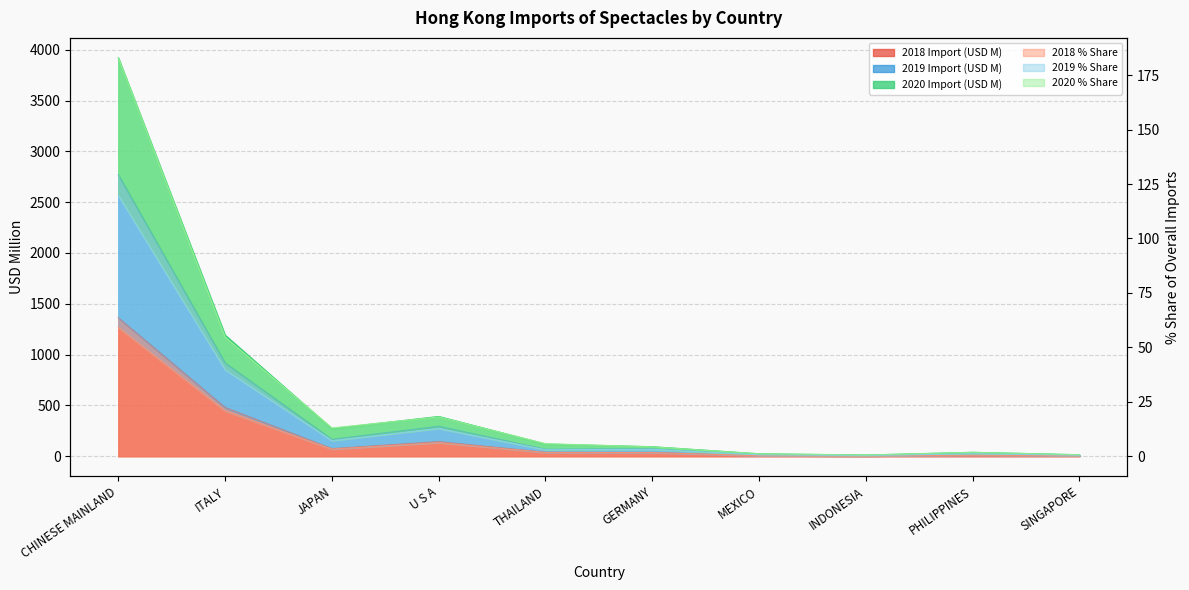

At which category does the chart reach its minimum across all series?

INDONESIA